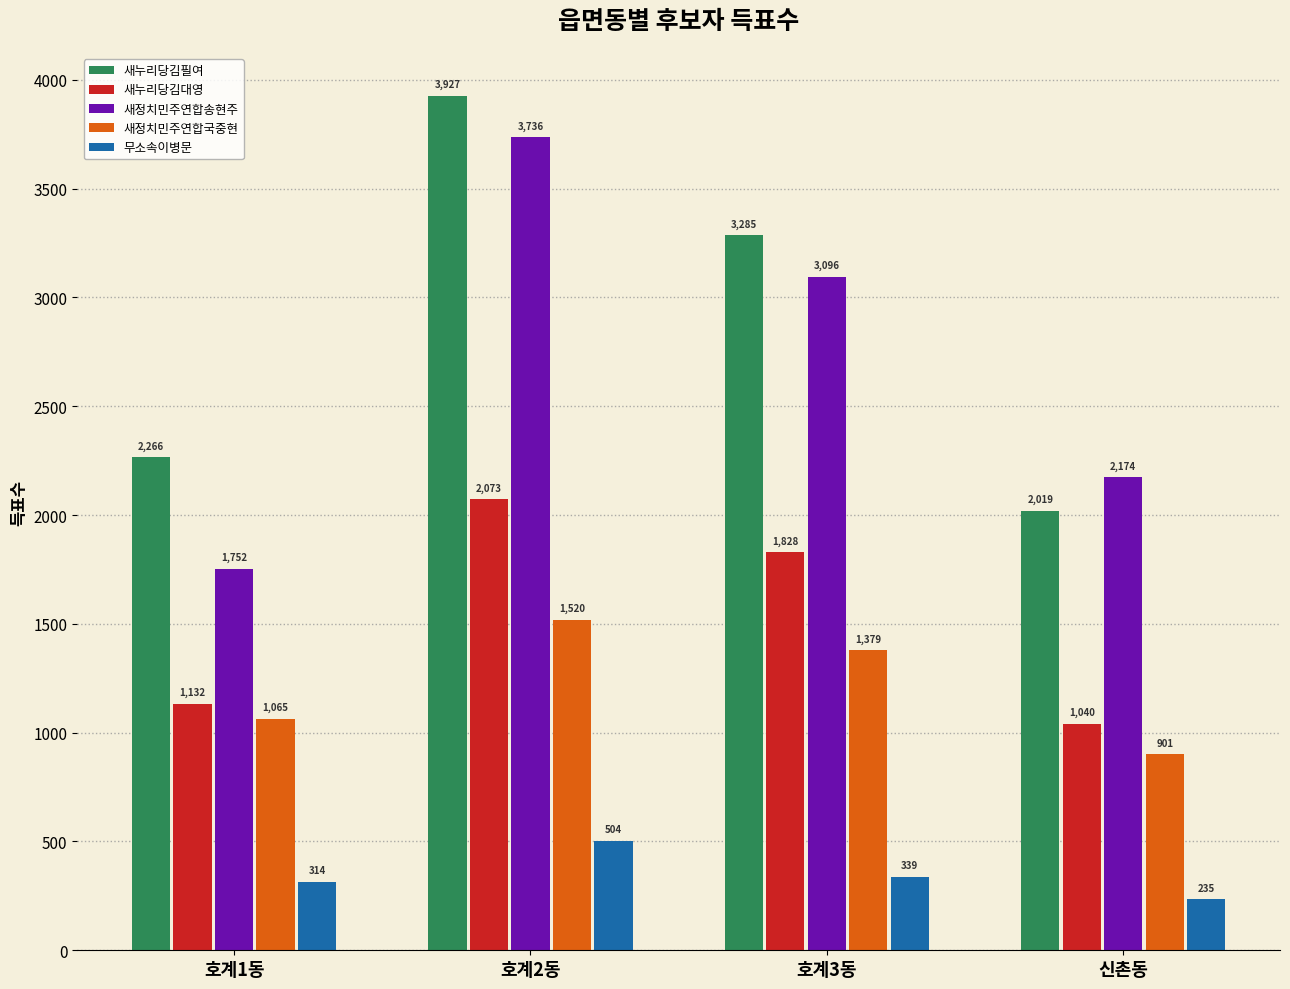

What is the label of the 4th bar from the left?

신촌동